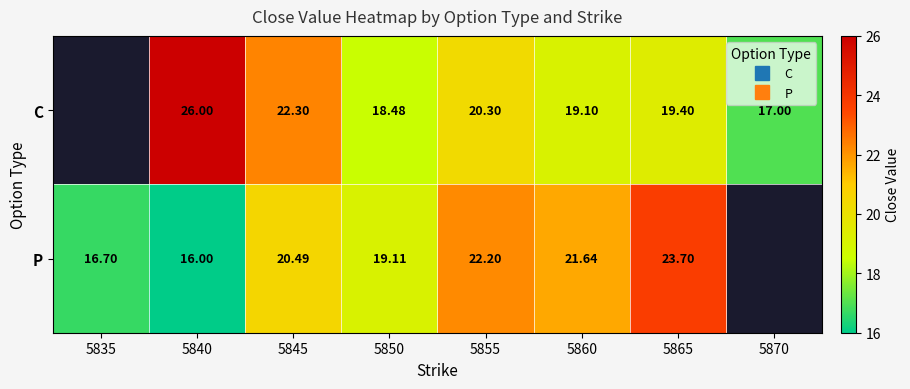

What is the spread (max minus min) of values at 5855?

1.9